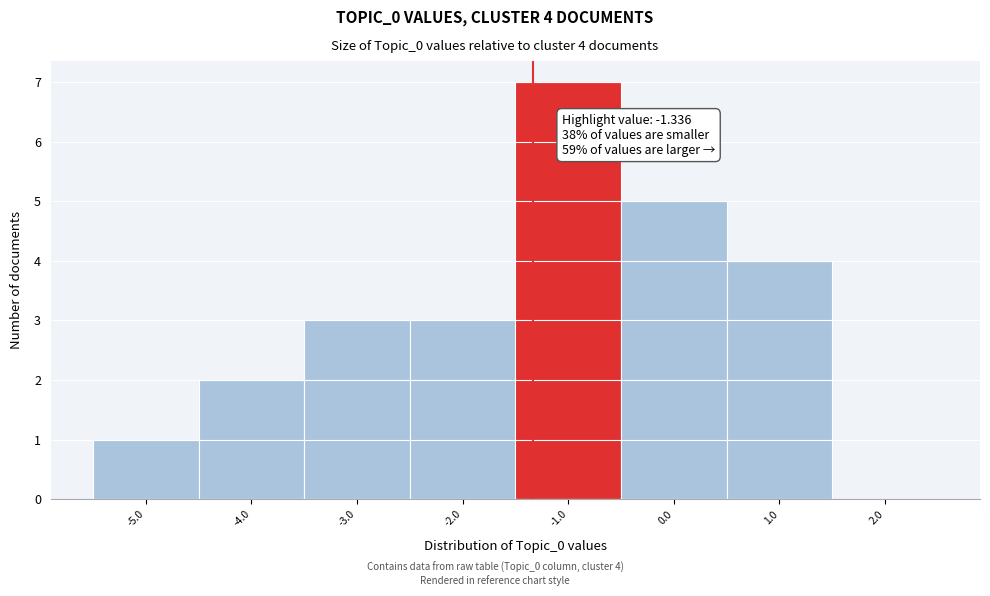

Which range on the x-axis has the tallest bar?

-1.5 to -0.5